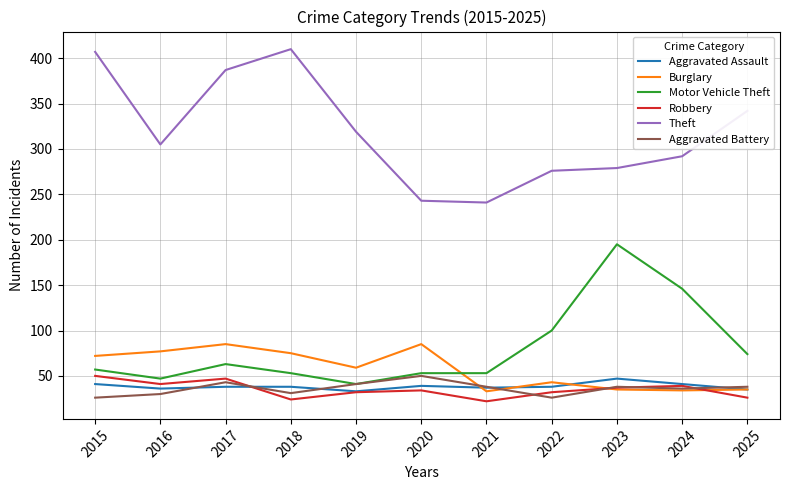

How many intersections are there between Burglary and Motor Vehicle Theft?

1